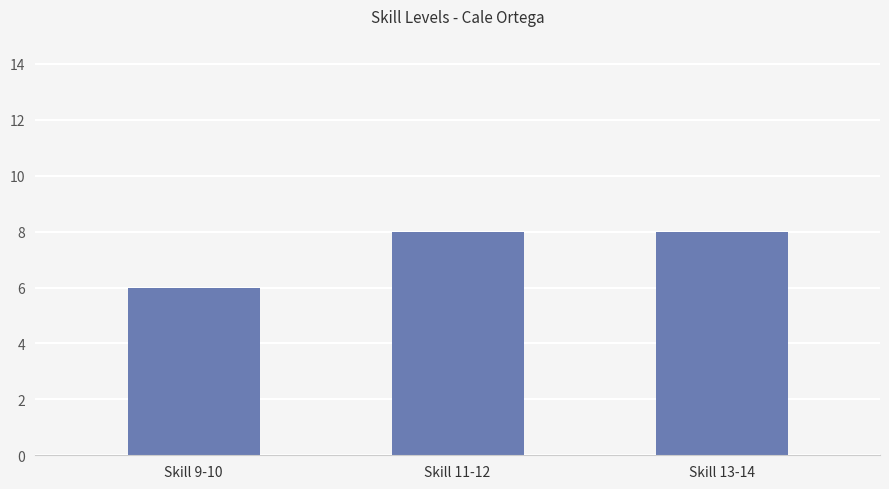

Reading left to right, transcribe all the data shown in this chart.

6	8	8